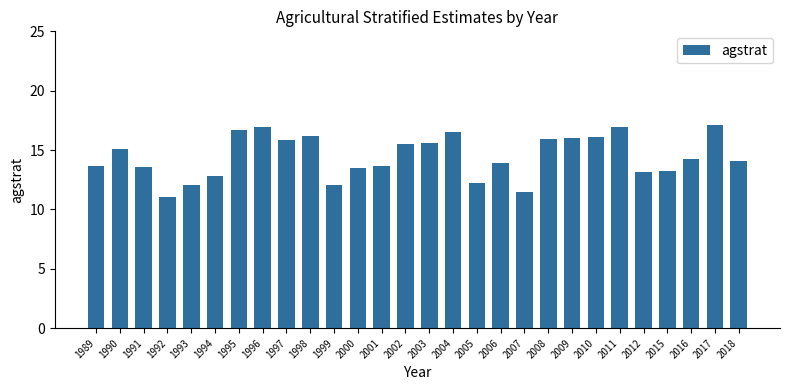

True or false: the data shows 14.1 at 2018.

True